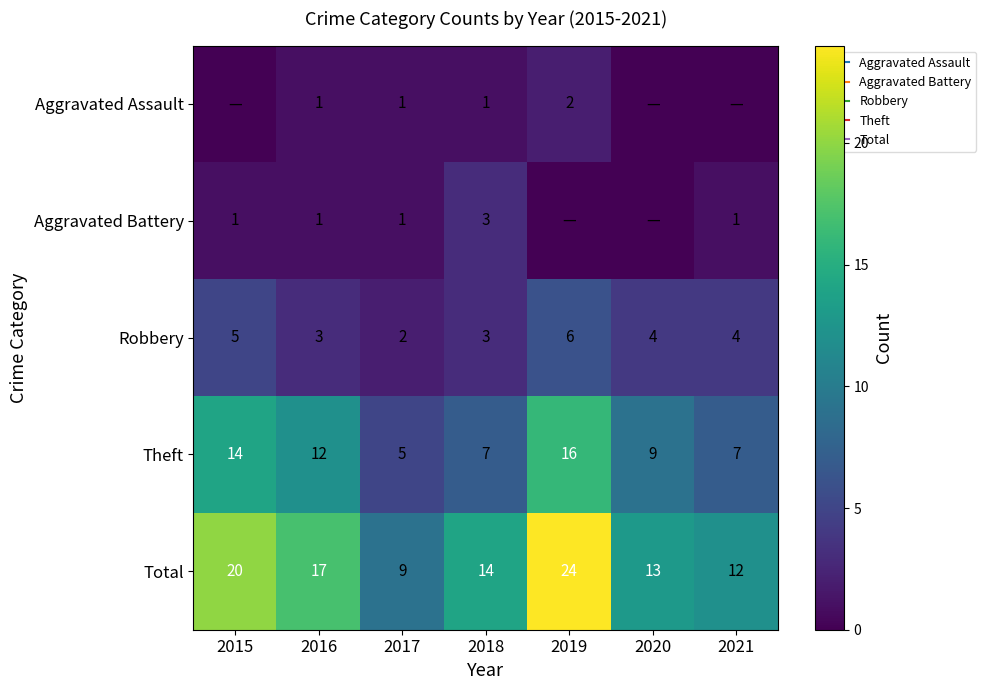

Is the value of Theft at 2018 greater than the value of Robbery at 2018?

Yes